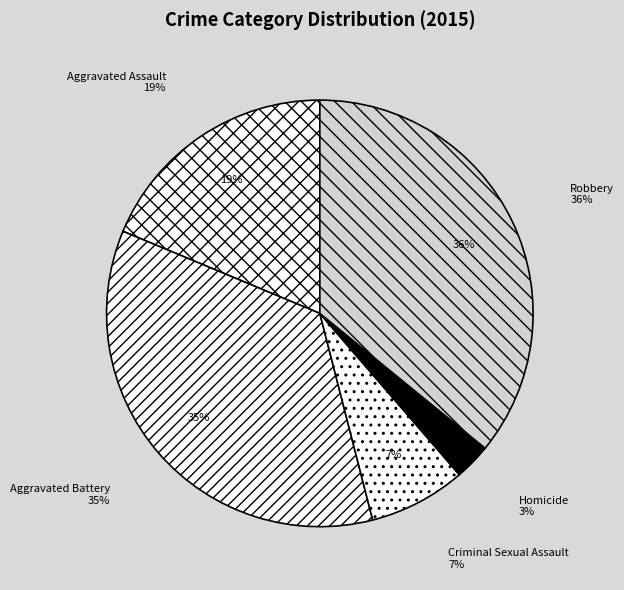

Rank the categories by value from lowest to highest.

Homicide, Criminal Sexual Assault, Aggravated Assault, Aggravated Battery, Robbery